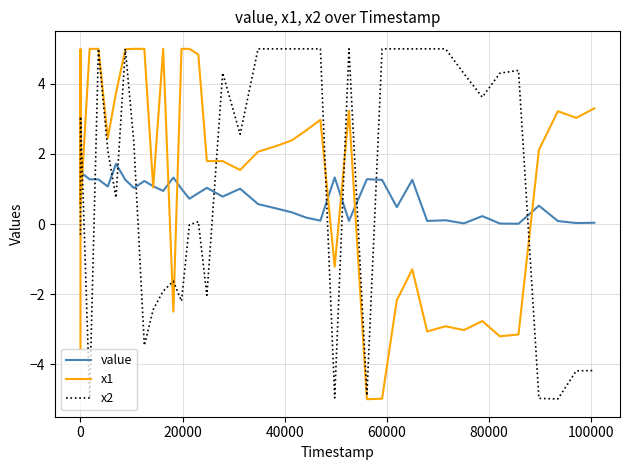

What is the difference between the maximum and minimum values in the value series?

1.9